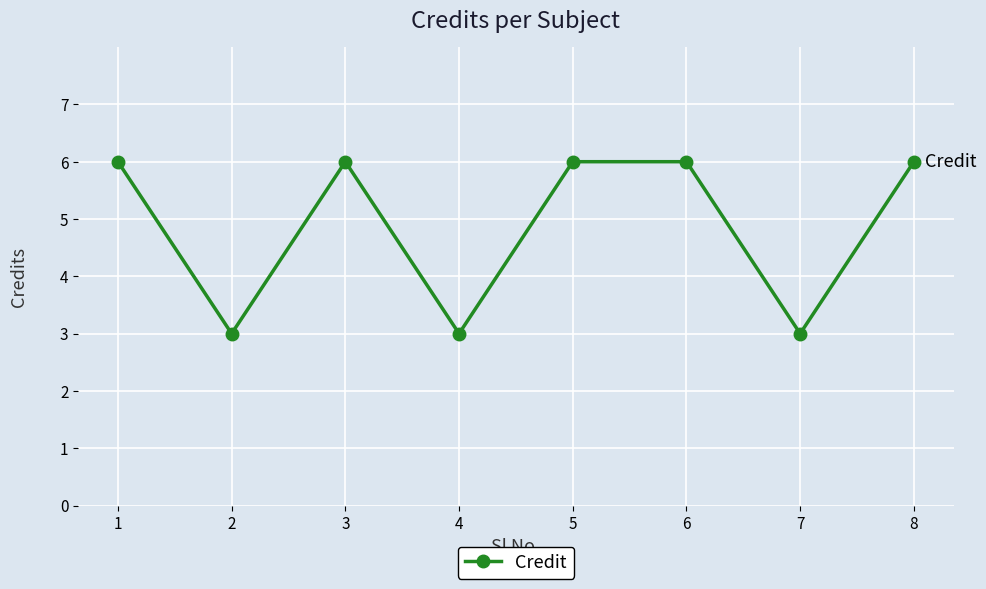

Reading left to right, list all the values displayed in this chart.

6	3	6	3	6	6	3	6